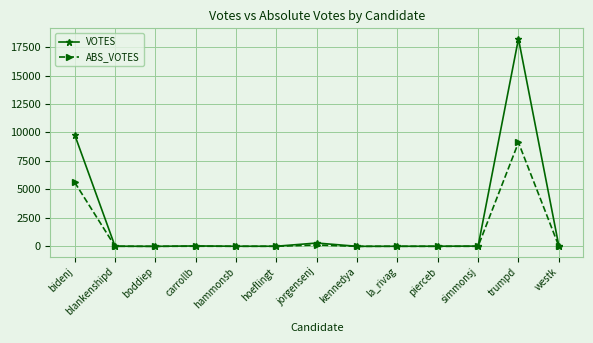

List the series in order of their overall mean, lowest first.

ABS_VOTES, VOTES